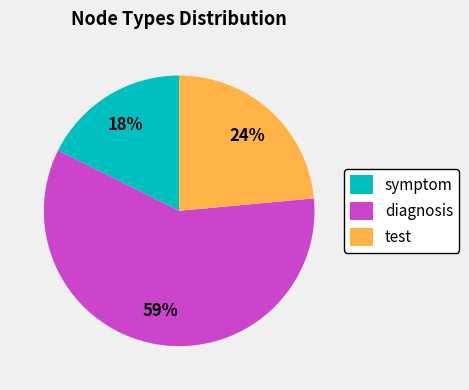

To the nearest percent, what percentage of the pie is symptom?

18%